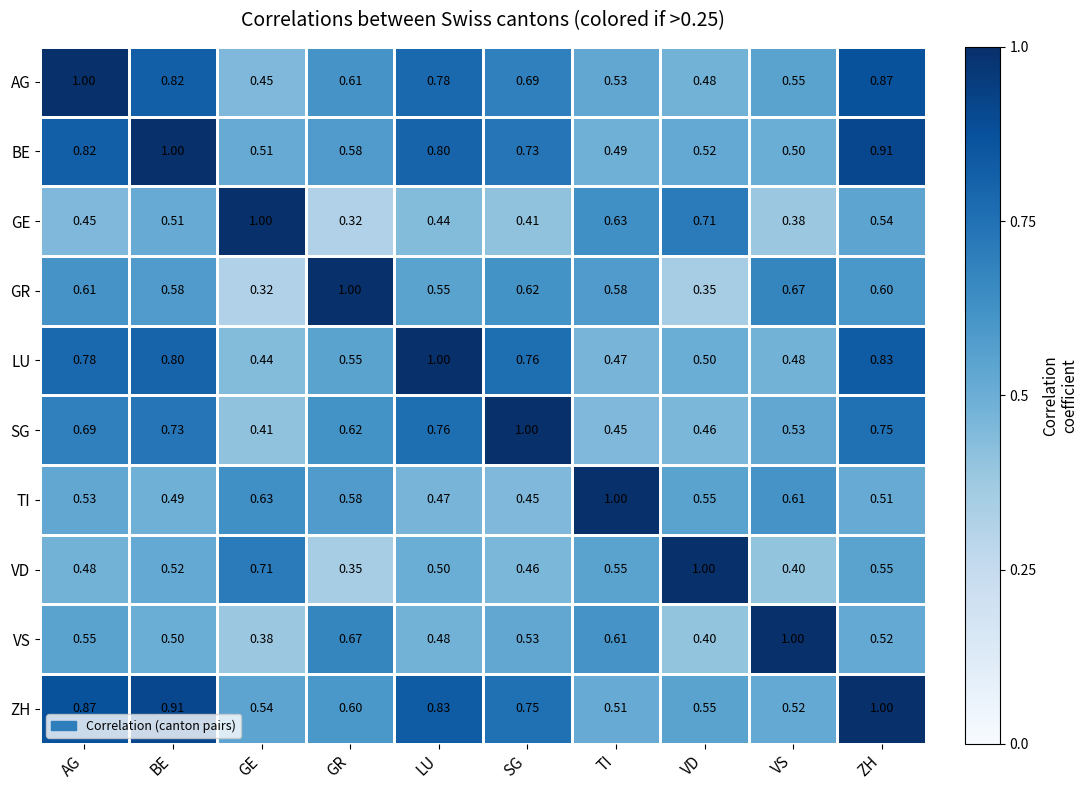

At which label does GR reach its minimum?

GE